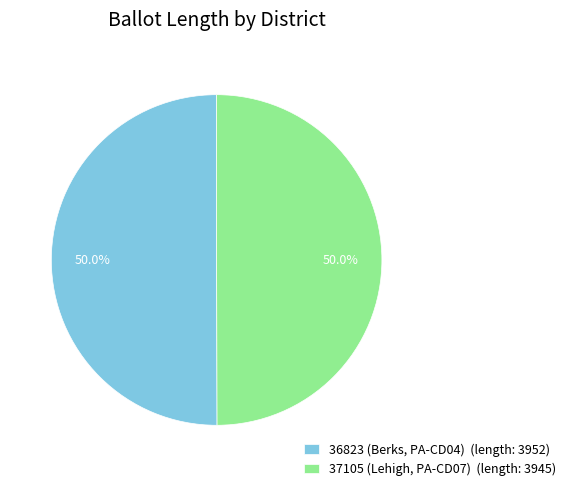

What is the total percentage of 37105 (Lehigh, PA-CD07) (length: 3945) and 36823 (Berks, PA-CD04) (length: 3952)?

100.0%